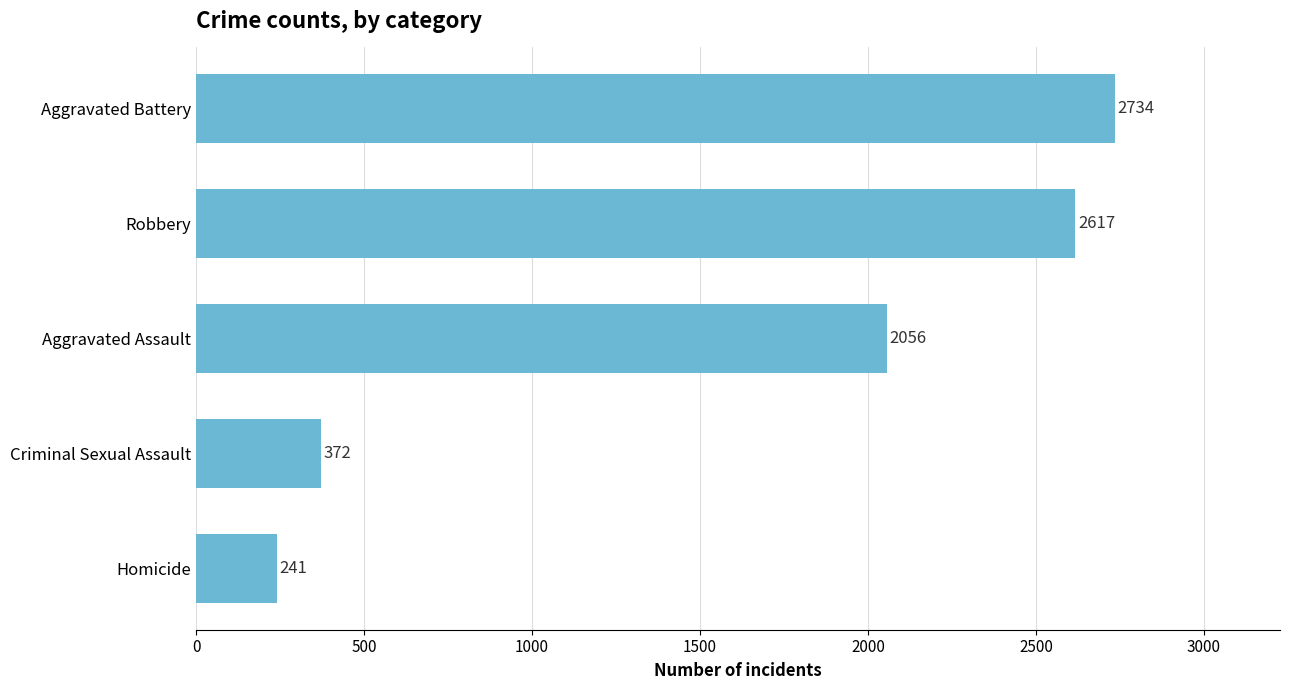

What is the difference between the maximum and minimum values?

2493